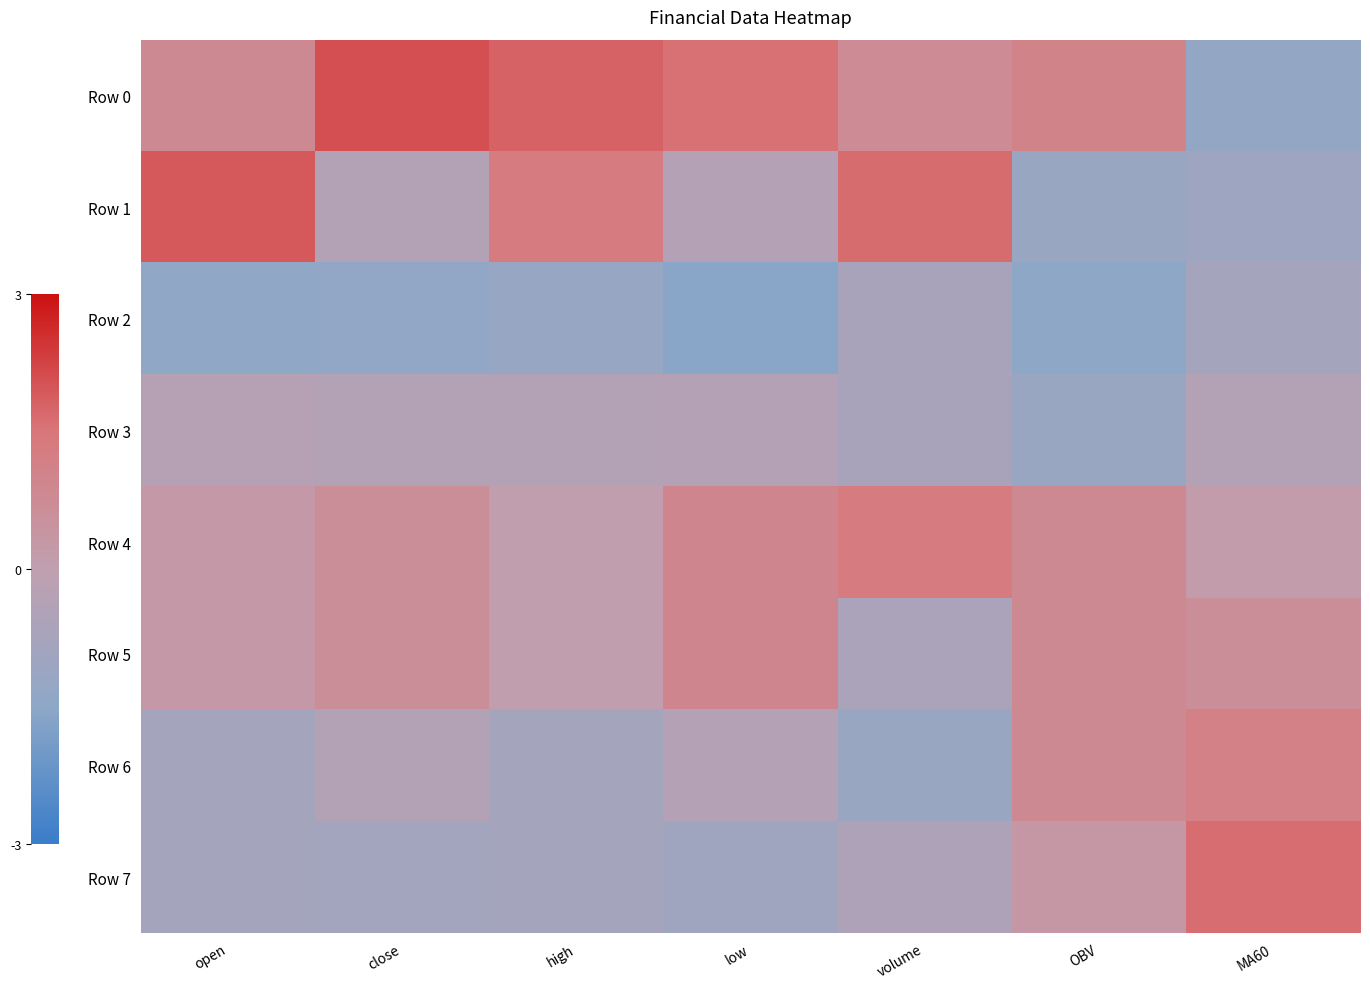

What is the spread (max minus min) of values at volume?

2.8